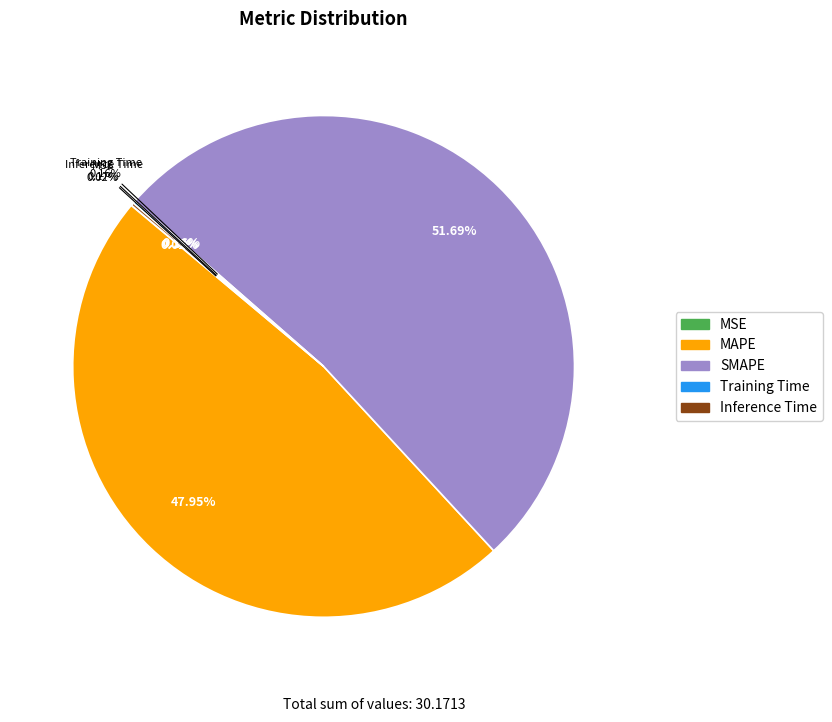

What percentage is the SMAPE slice, to the nearest percent?

52%